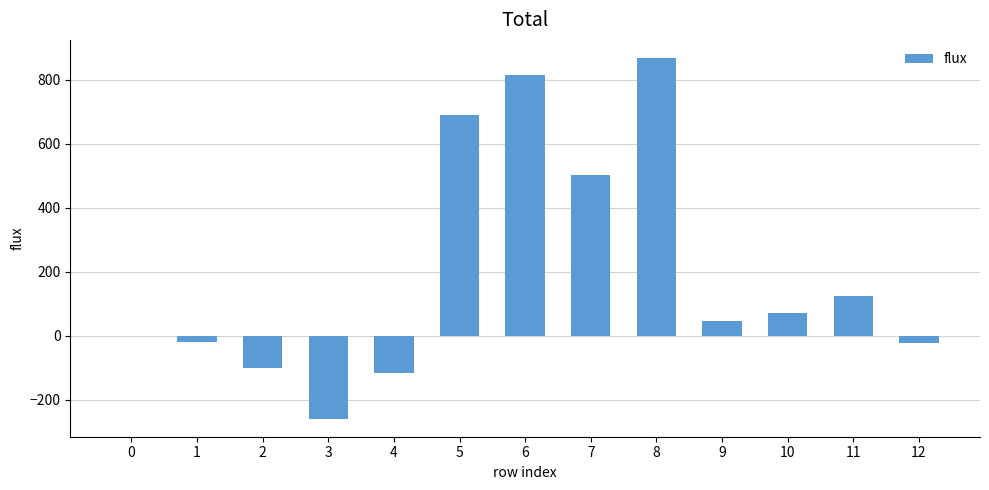

At which category does the chart reach its peak across all series?

8